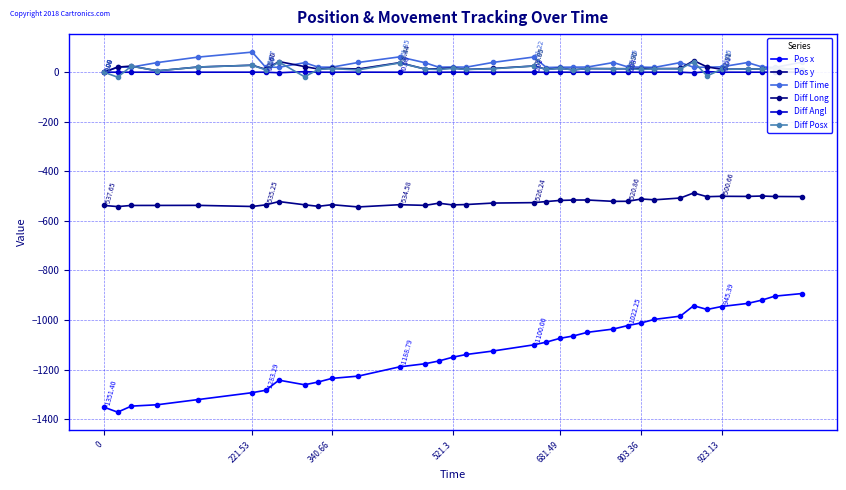

Count the number of categories in the chart.

35